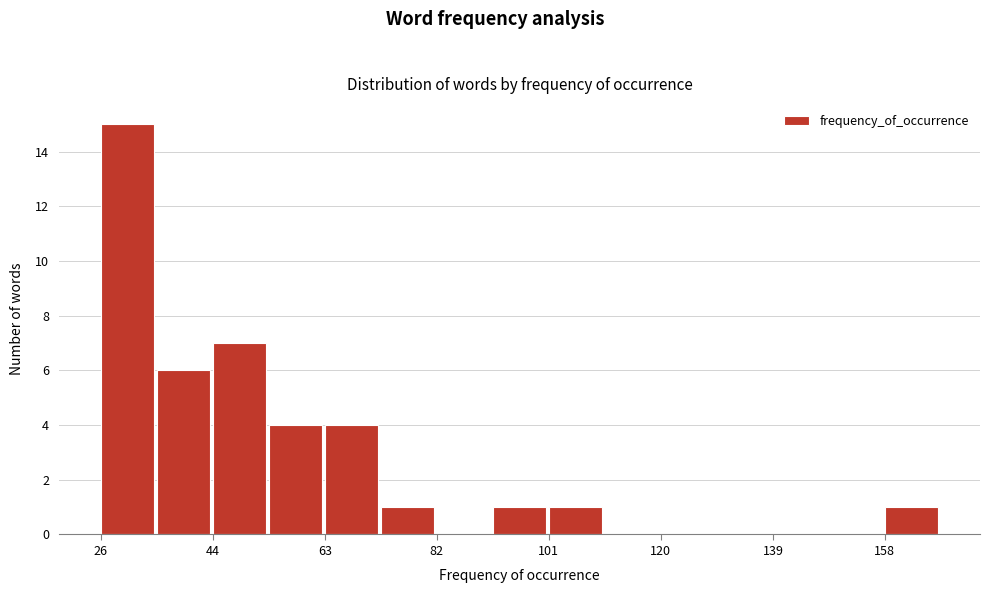

What is the height of the bar covering 26 to 36 on the x-axis? Neither the bar edges nor the heights are printed on the chart, so give them approximately, as read against the axes.

15